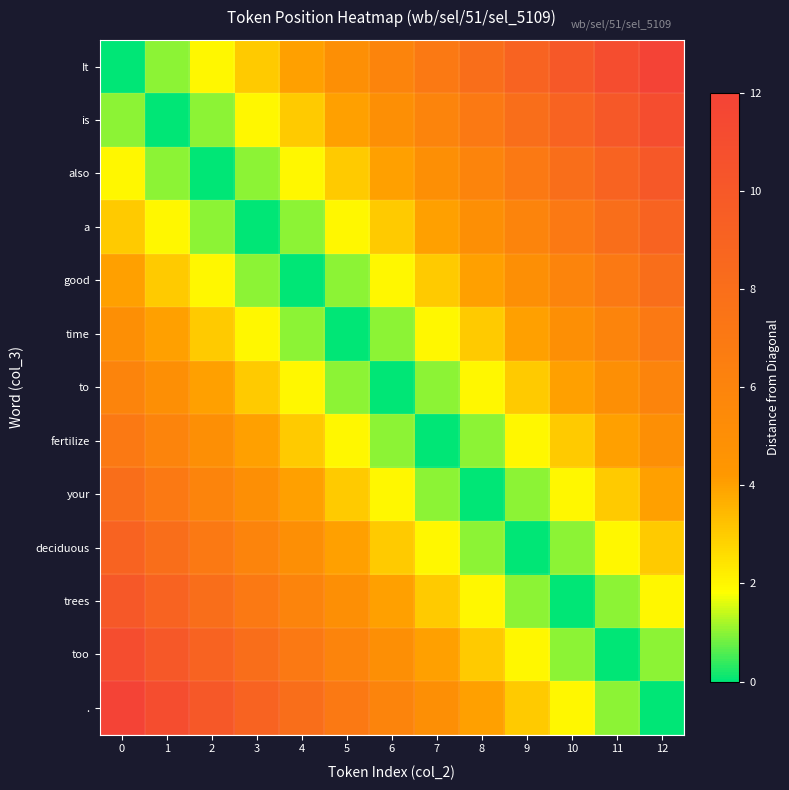

What is the maximum value shown in the chart?

12